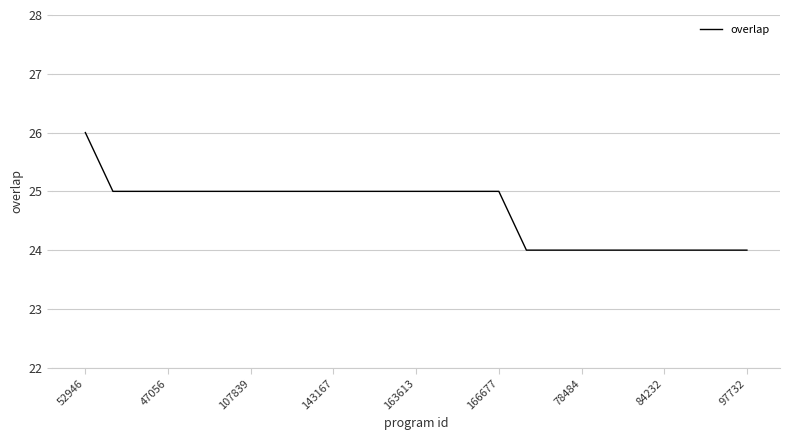

What is the maximum value shown in the chart?

26